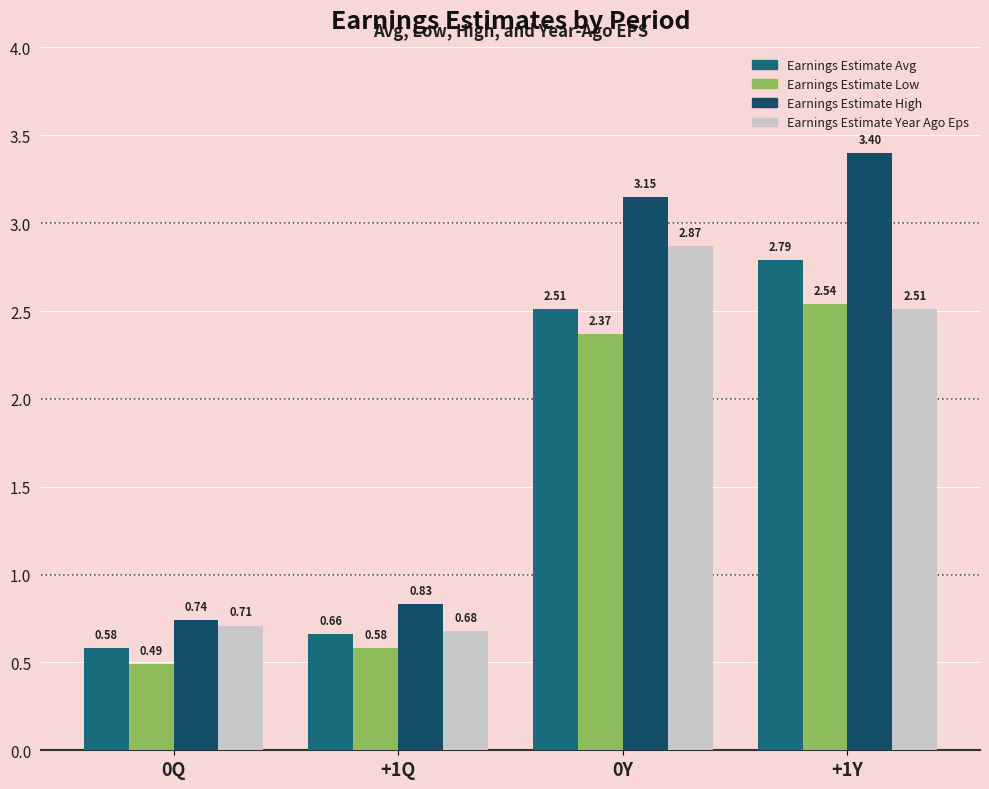

Is it true that Earnings Estimate High equals 1.1 at +1Q?

False